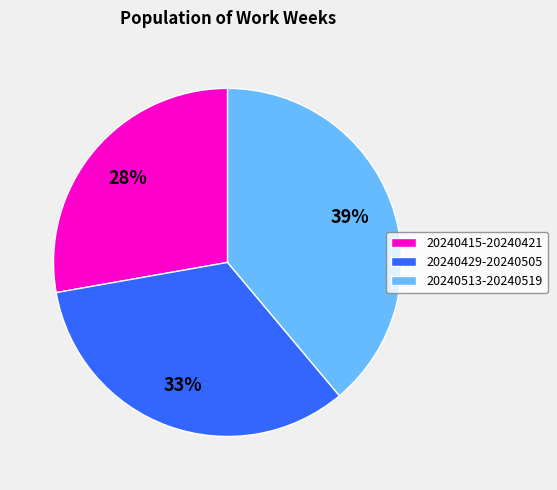

Combined, do 20240415-20240421 and 20240513-20240519 account for over 50%?

Yes